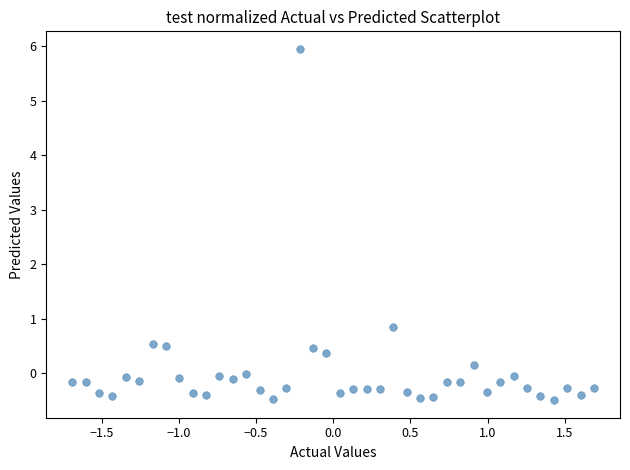

What Y value in the scatter plot is closest to 2?

0.8